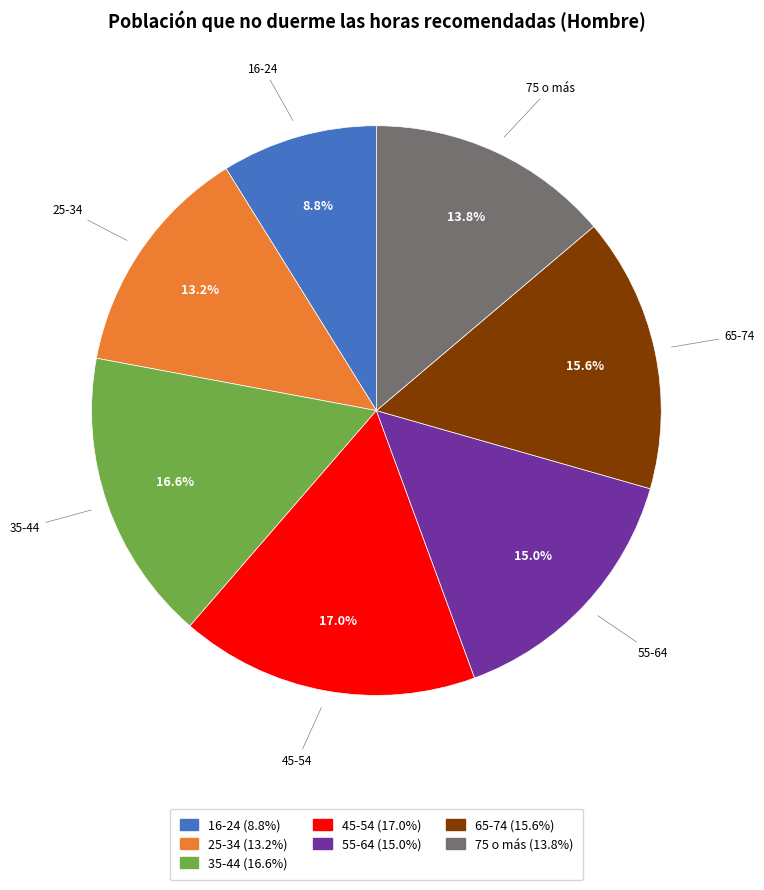

Which category has the smallest portion of the pie?

16-24